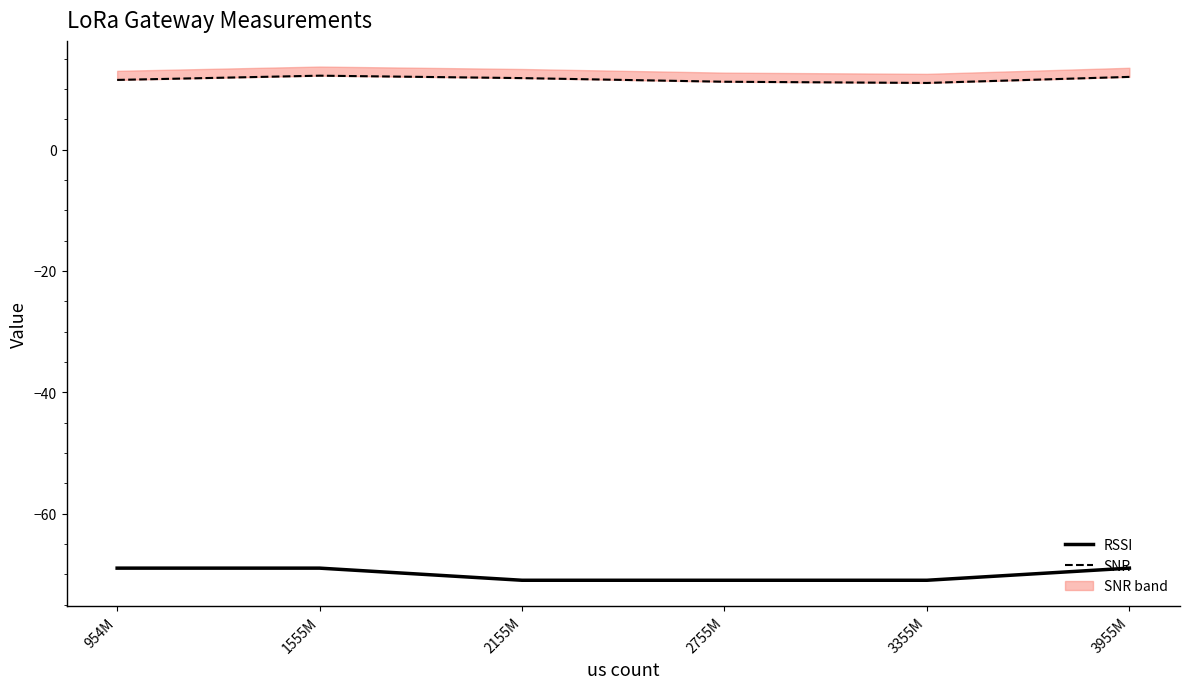

True or false: RSSI and SNR cross at least once.

False